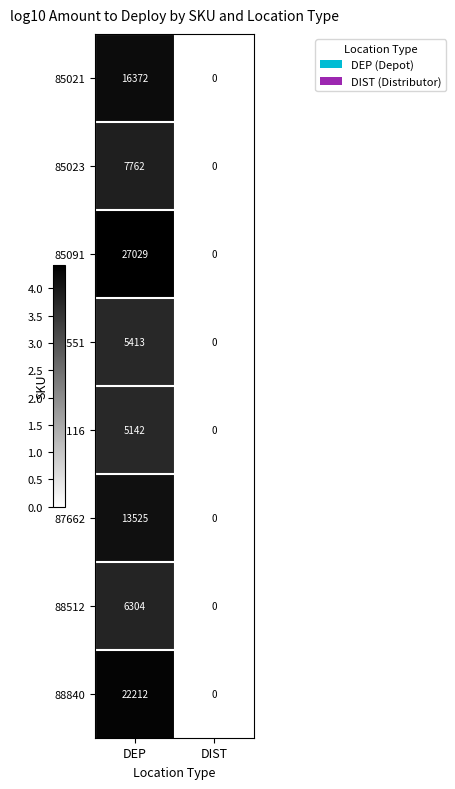

At which category is the sum across all series the highest?

DEP